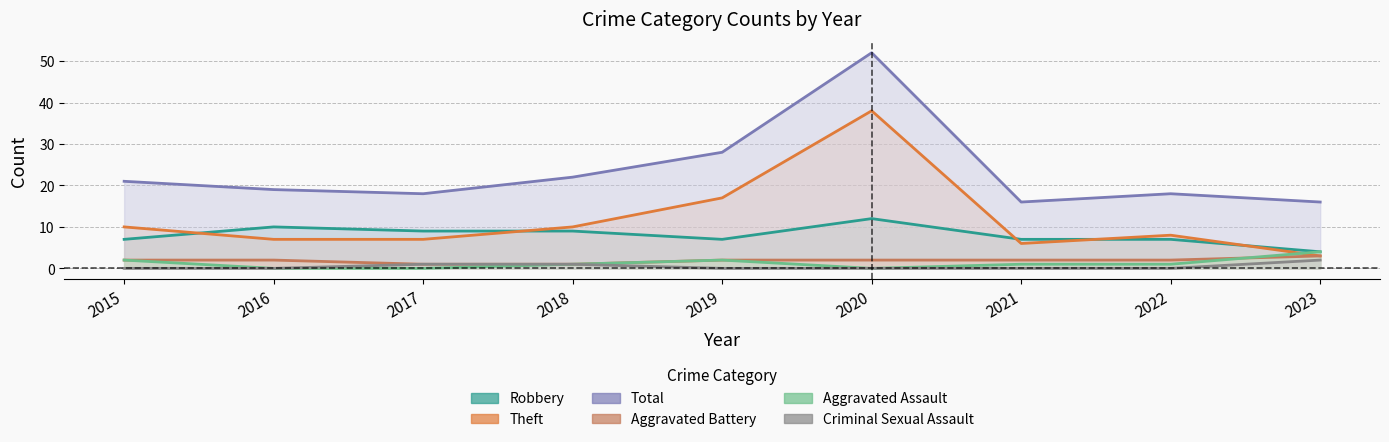

How many lines are shown in the chart?

6